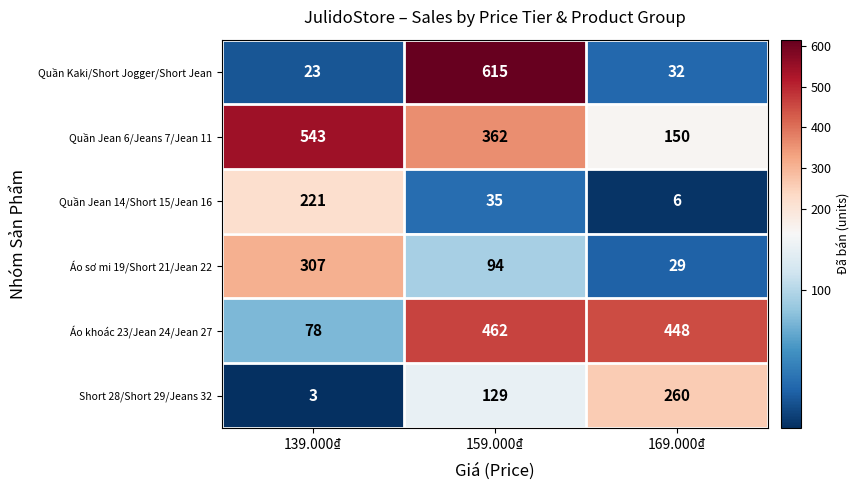

Which series changed the most between 139.000₫ and 169.000₫?

Quần Jean 6/Jeans 7/Jean 11